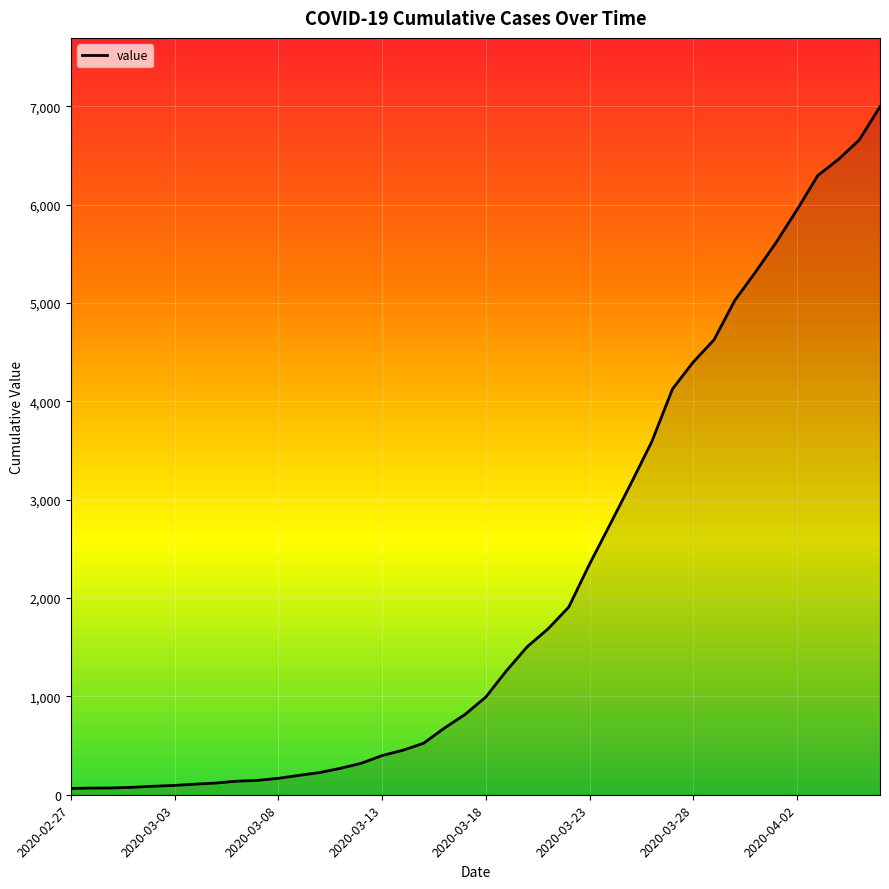

What is the difference between the maximum and minimum values?

6931